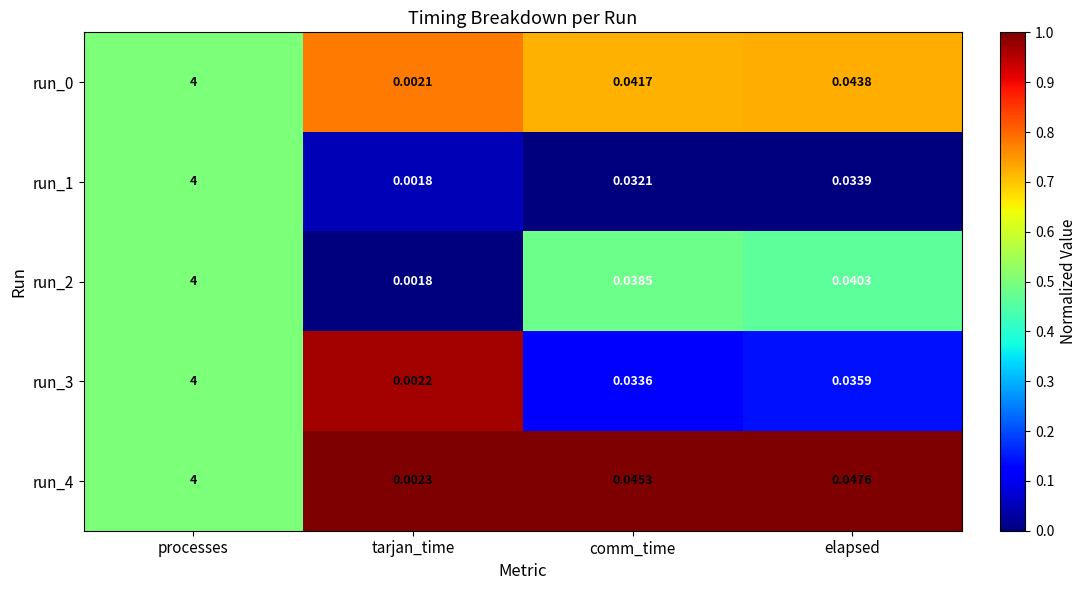

How many data points does each series have?

4